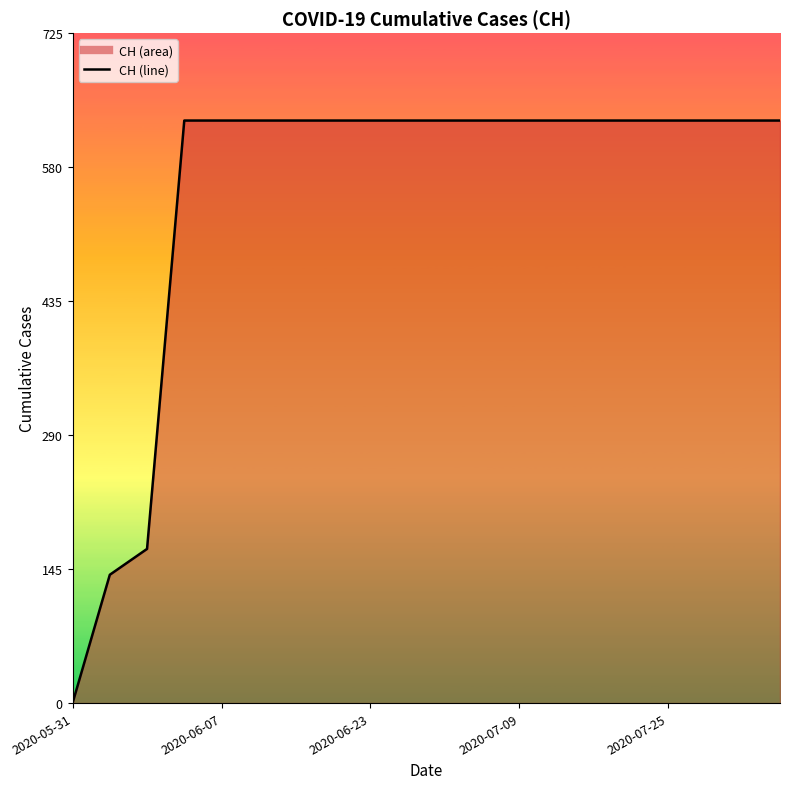

Reading right to left, transcribe all the data shown in this chart.

631	631	631	631	631	631	631	631	631	631	631	631	631	631	631	631	631	167	139	0